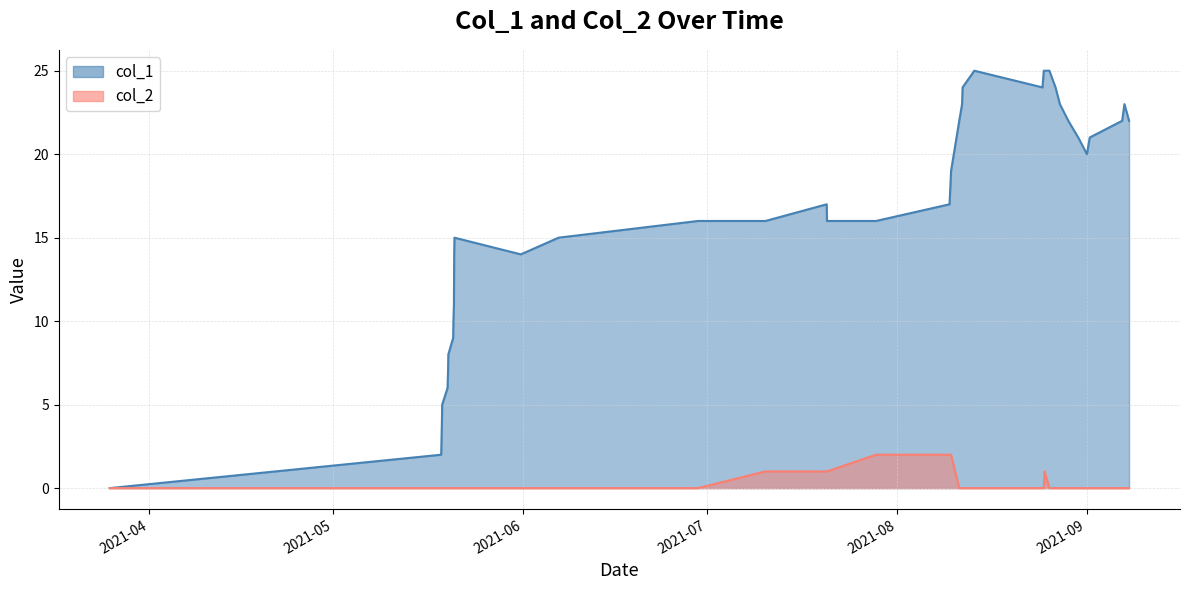

Reading left to right, list all the values displayed in this chart.

col_1: 0	2	4	5	6	7	8	9	10	11	14	15	14	15	16	16	17	16	16	17	18	19	22	23	24	25	24	25	25	25	24	23	22	21	20	21	22	23	22
col_2: 0	0	0	0	0	0	0	0	0	0	0	0	0	0	0	1	1	1	2	2	2	2	0	0	0	0	0	0	1	0	0	0	0	0	0	0	0	0	0